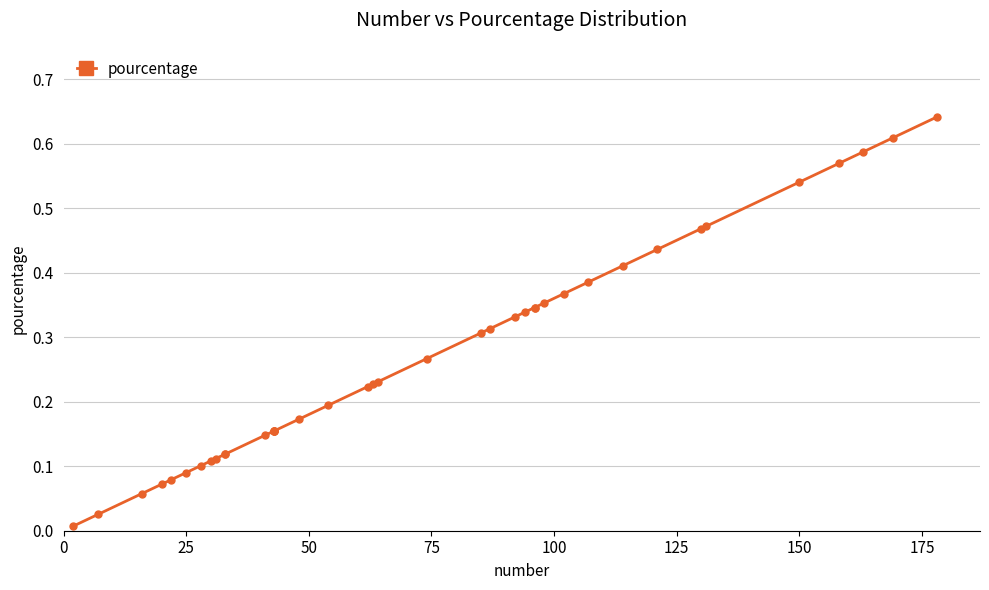

What is the difference between the second highest and minimum values?

0.6